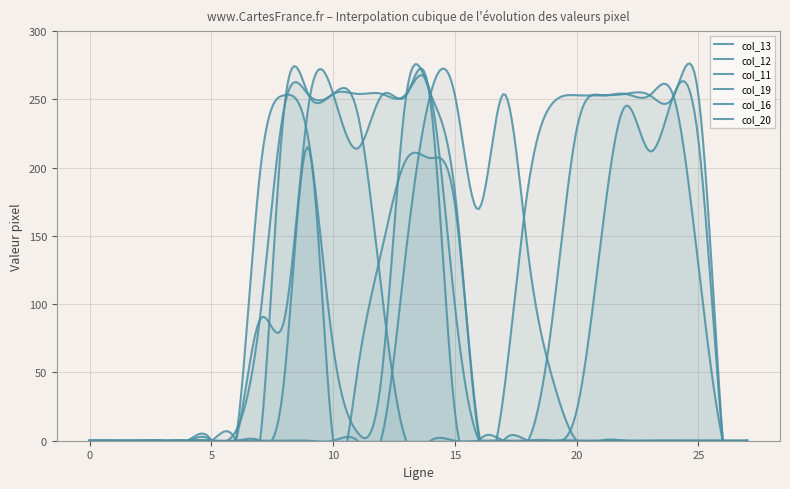

After their last crossing, which series has the higher values: col_16 or col_12?

col_12